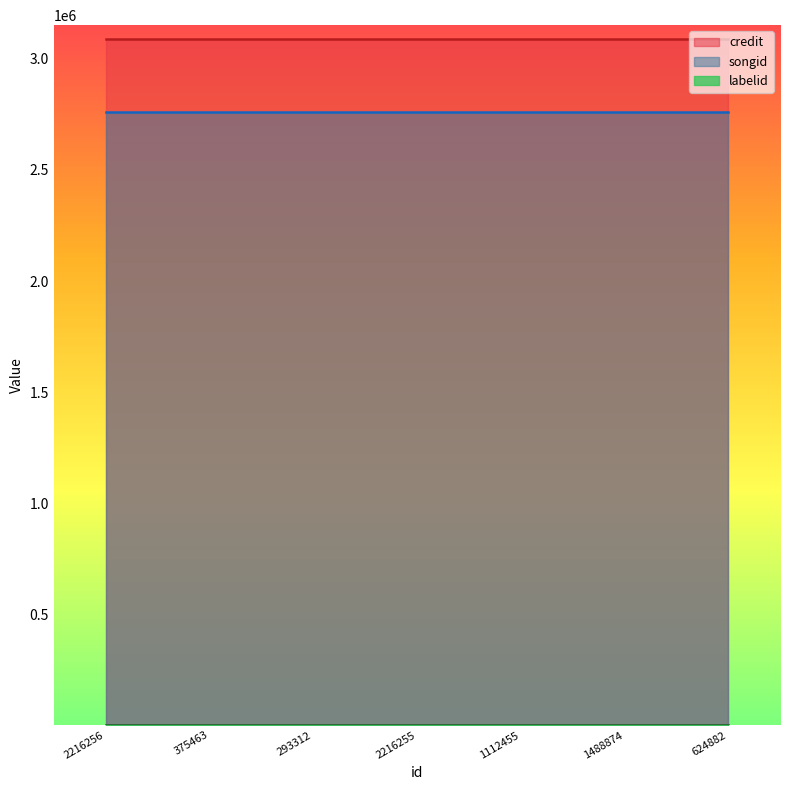

What is the value of the songid point at the 2nd from the left?

2759121